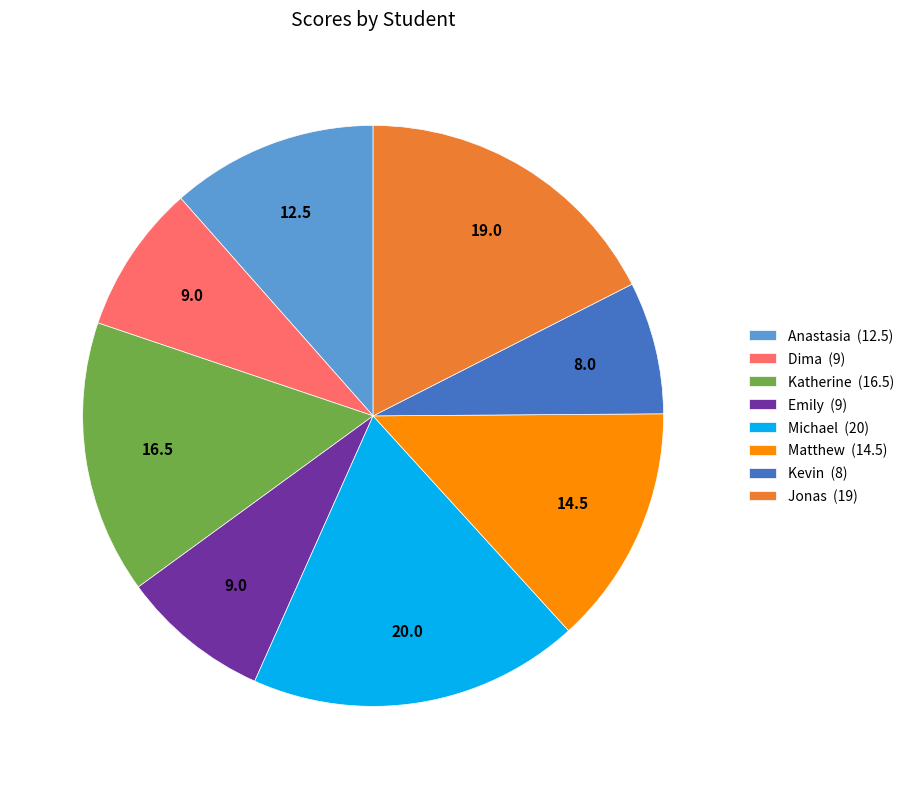

Is the sum of Katherine (16.5) and Dima (9) greater than half?

No